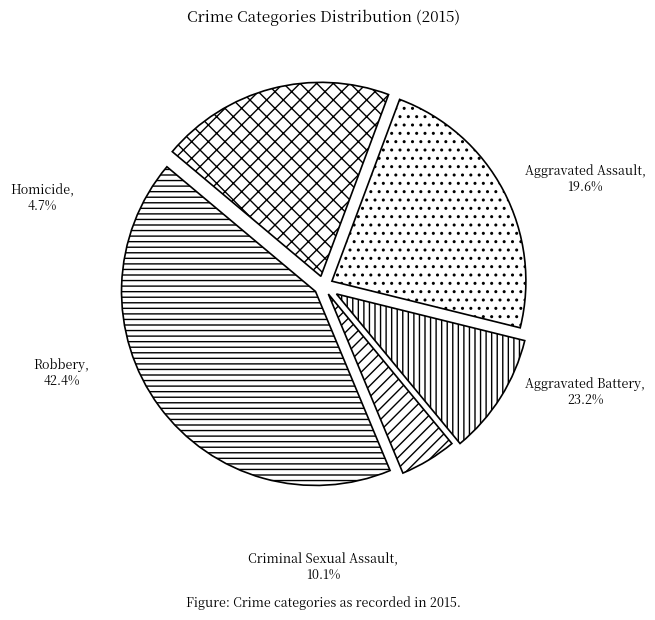

Which category has the biggest portion of the pie?

Robbery